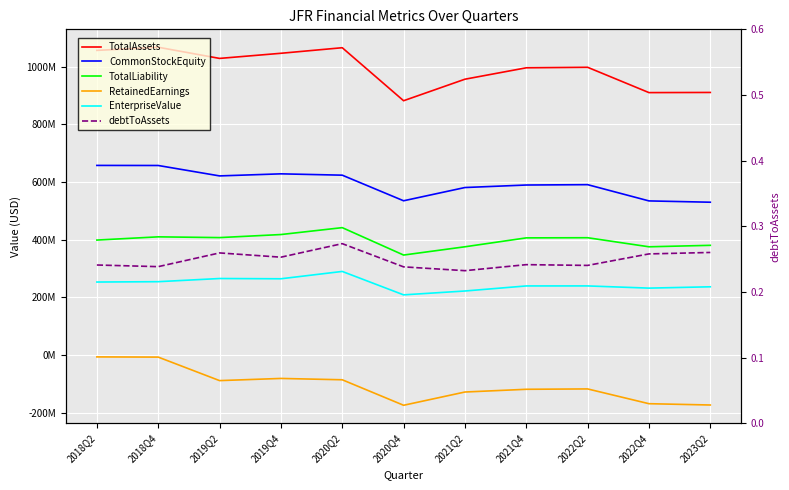

In TotalAssets, how many points are lower than both neighbors (excluding endpoints)?

3